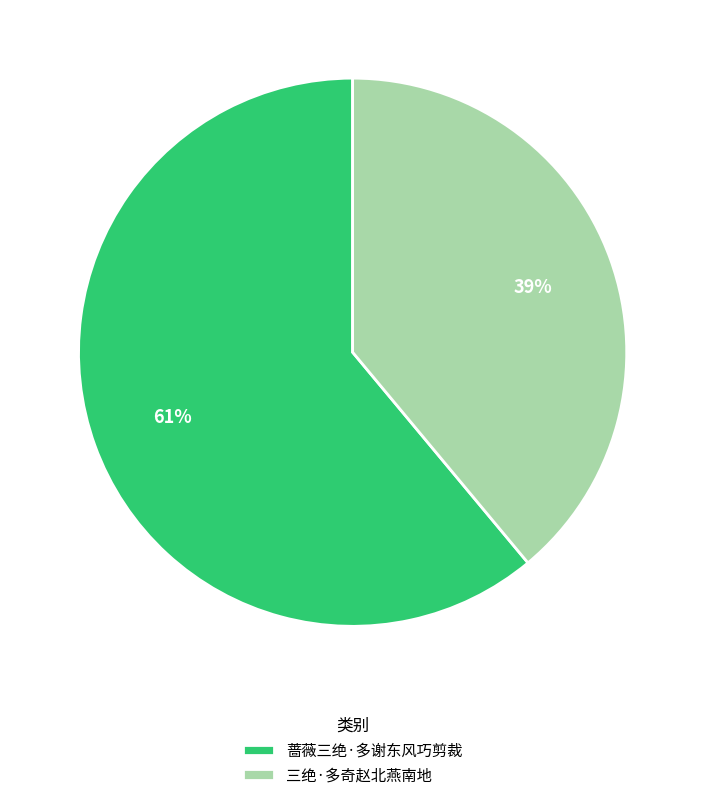

Which slice is the largest?

蔷薇三绝·多谢东风巧剪裁